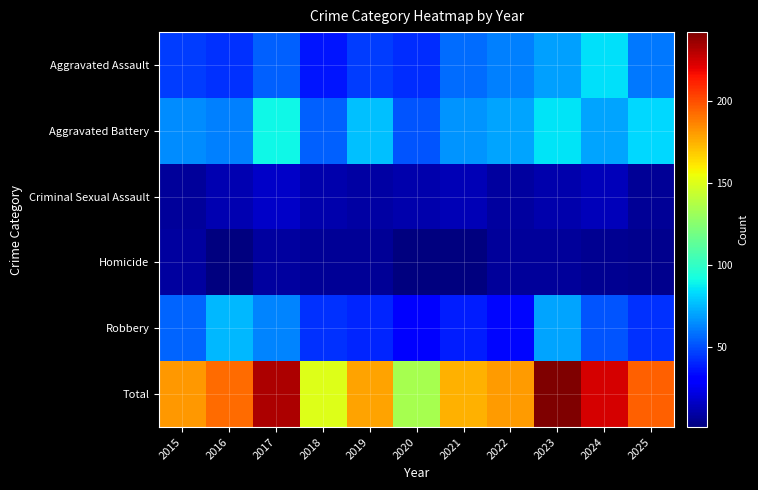

Reading left to right, list all the values displayed in this chart.

Aggravated Assault: 2015=46	2016=43	2017=54	2018=36	2019=46	2020=42	2021=57	2022=62	2023=69	2024=84	2025=60
Aggravated Battery: 2015=65	2016=62	2017=90	2018=54	2019=77	2020=51	2021=66	2022=70	2023=85	2024=70	2025=82
Criminal Sexual Assault: 2015=7	2016=12	2017=17	2018=11	2019=9	2020=11	2021=13	2022=8	2023=11	2024=14	2025=6
Homicide: 2015=8	2016=1	2017=8	2018=6	2019=6	2020=1	2021=1	2022=7	2023=7	2024=5	2025=4
Robbery: 2015=55	2016=75	2017=63	2018=43	2019=40	2020=29	2021=38	2022=33	2023=70	2024=51	2025=43
Total: 2015=181	2016=193	2017=232	2018=150	2019=178	2020=134	2021=175	2022=180	2023=242	2024=224	2025=195